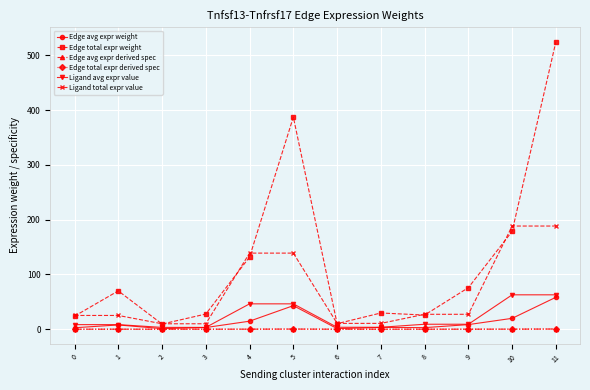

Does the chart have visible grid lines?

Yes